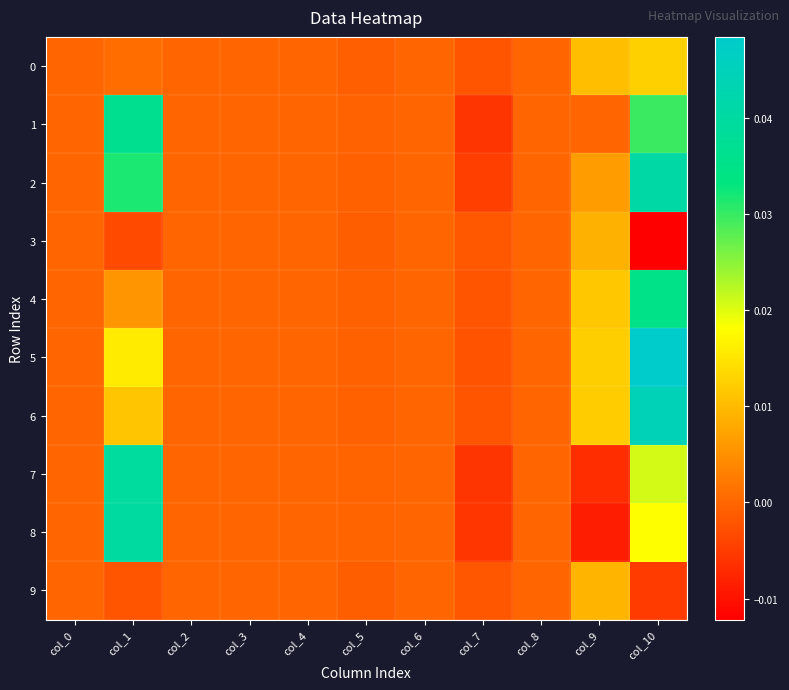

Between col_0 and col_8, which is larger?

col_0